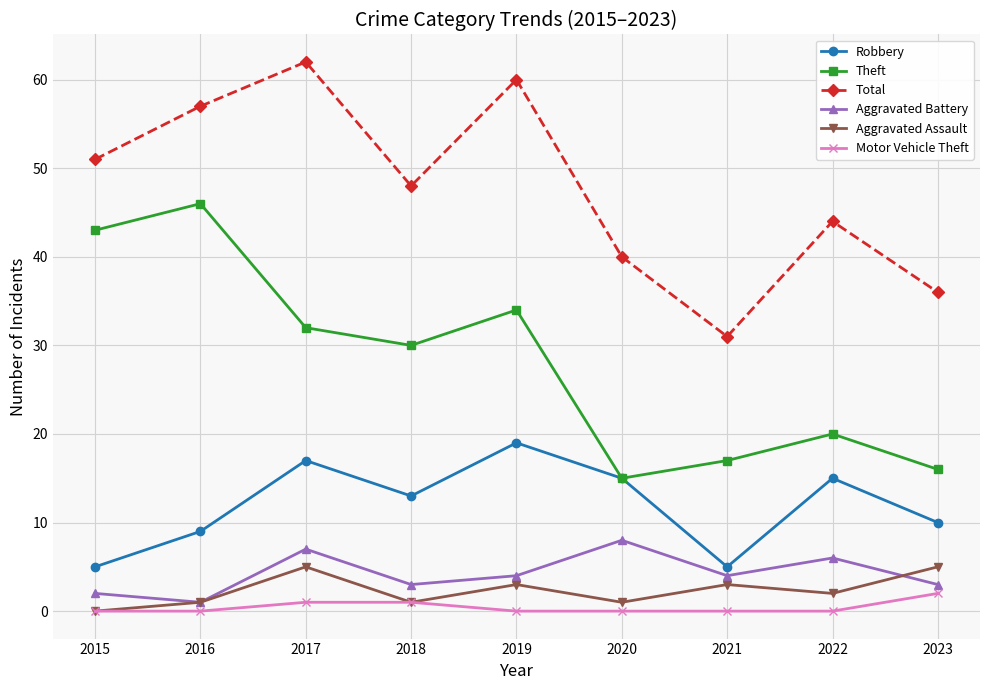

The Aggravated Assault series shows 1 at 2020. True or false?

True